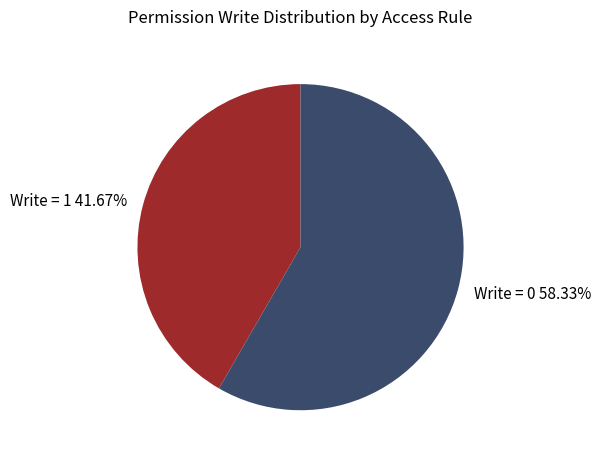

Approximately how many times larger is the value at Write = 1 41.67% compared to Write = 0 58.33%?

0.7